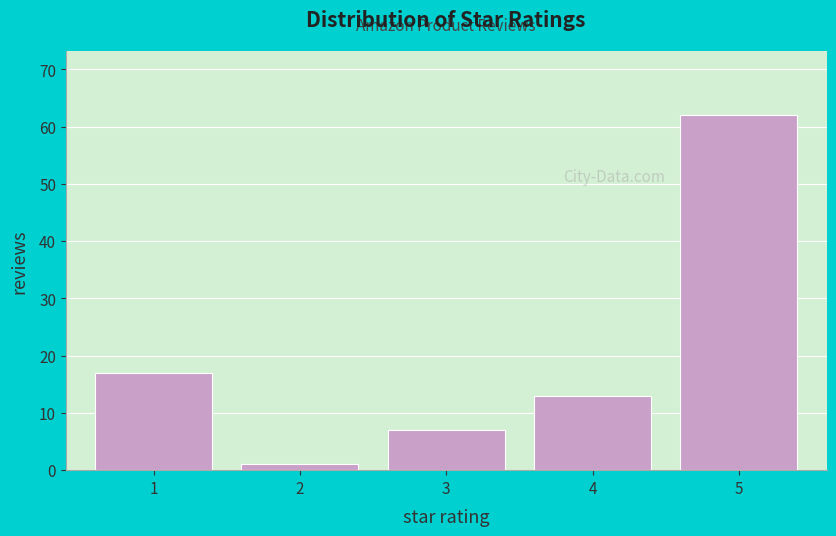

Reading left to right, transcribe this chart: for each bar, give the range it covers on the x-axis and its height. The values are not printed on the chart, so give them approximately, as read against the axis.

0.5 to 1.5: 17
1.5 to 2.5: 1
2.5 to 3.5: 7
3.5 to 4.5: 13
4.5 to 5.5: 62